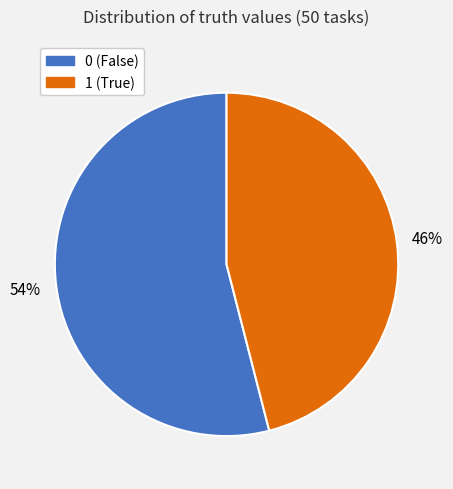

Is there a majority slice in this chart?

Yes